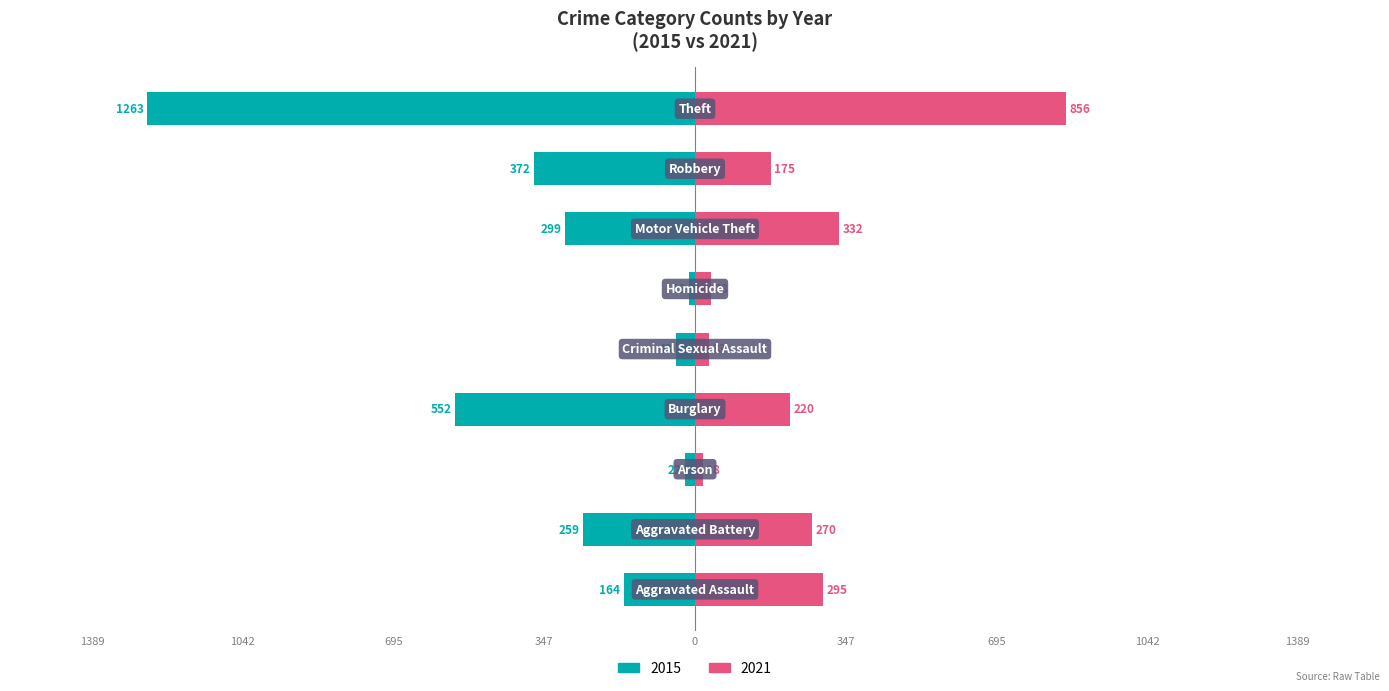

How many groups of bars are there?

9